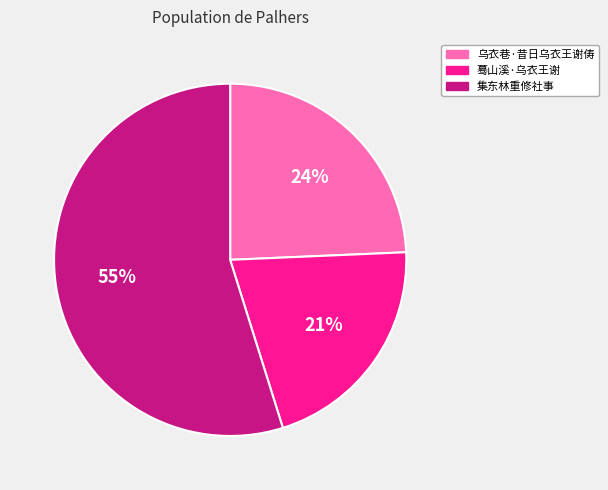

Is there a majority slice in this chart?

Yes